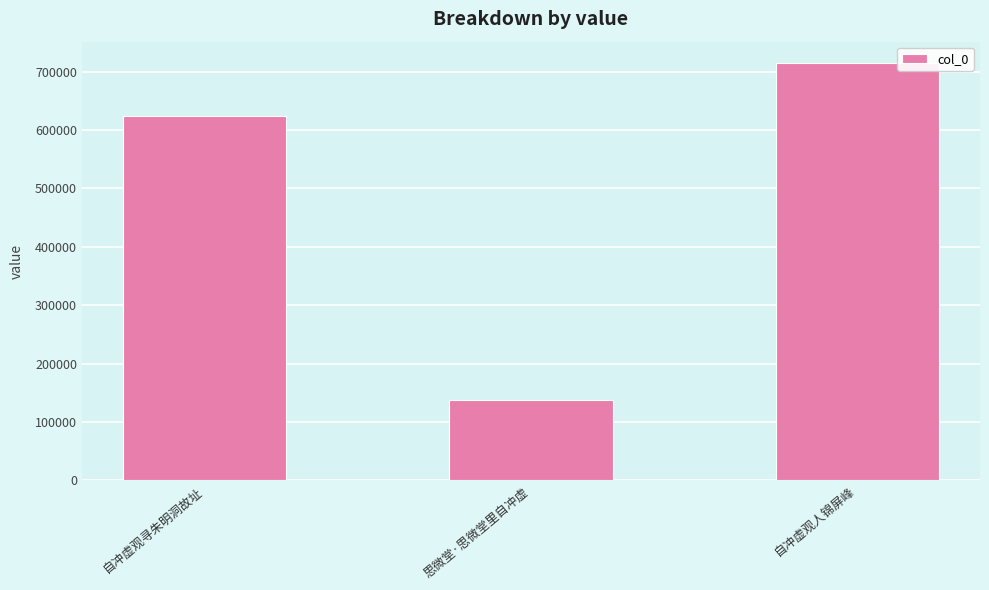

Rank the categories by value from lowest to highest.

思微堂·思微堂里自冲虚, 自冲虚观寻朱明洞故址, 自冲虚观人锦屏峰